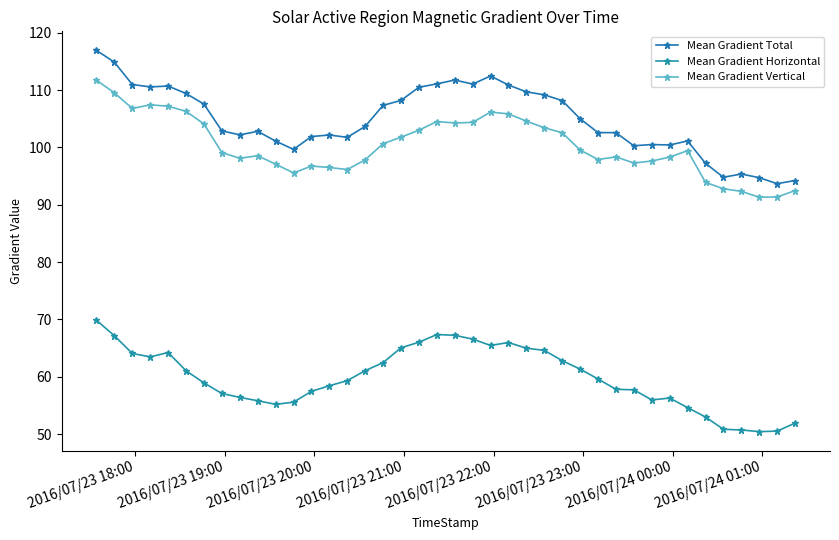

What is the value of the Mean Gradient Horizontal point at the 21st from the left?

67.2